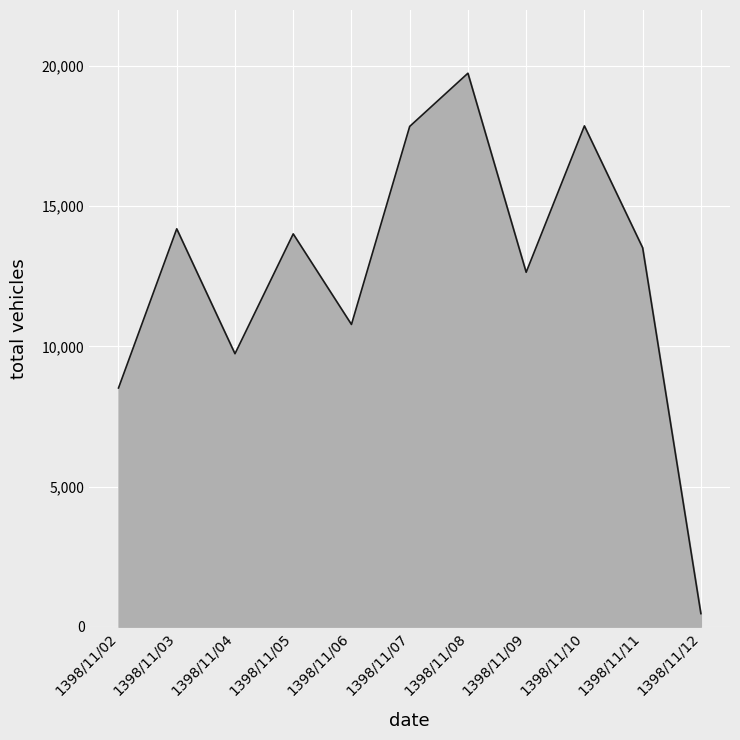

What is the change in value from 1398/11/05 to 1398/11/06?

-3231